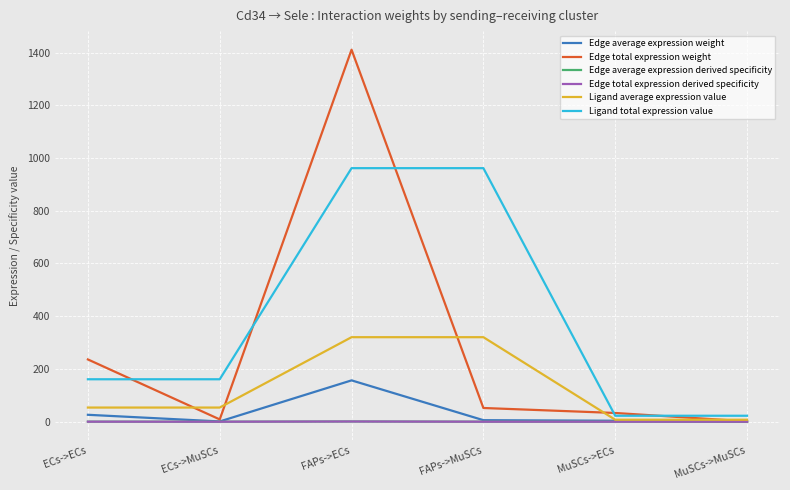

True or false: Edge average expression derived specificity has more than 1 interior local peaks.

False